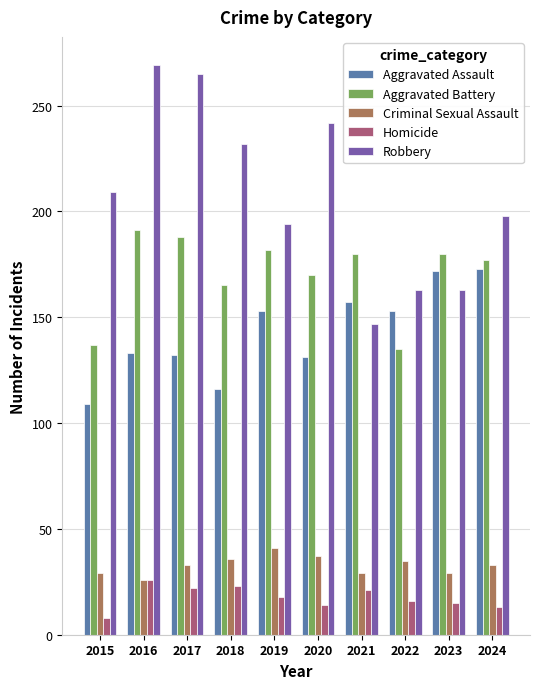

What value does the Aggravated Assault series have at 2023?

172